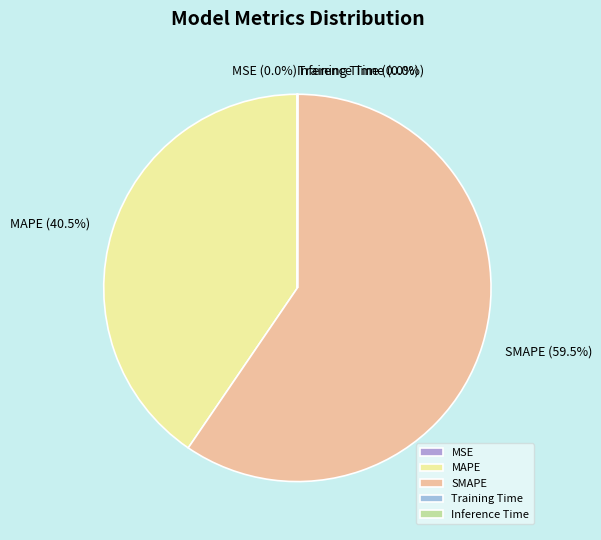

Which category accounts for the majority?

SMAPE